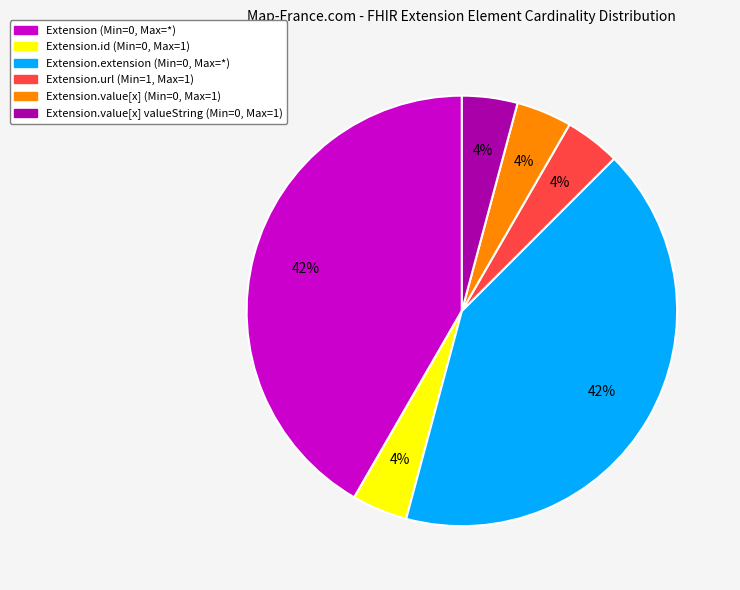

Count the number of slices in the pie.

6